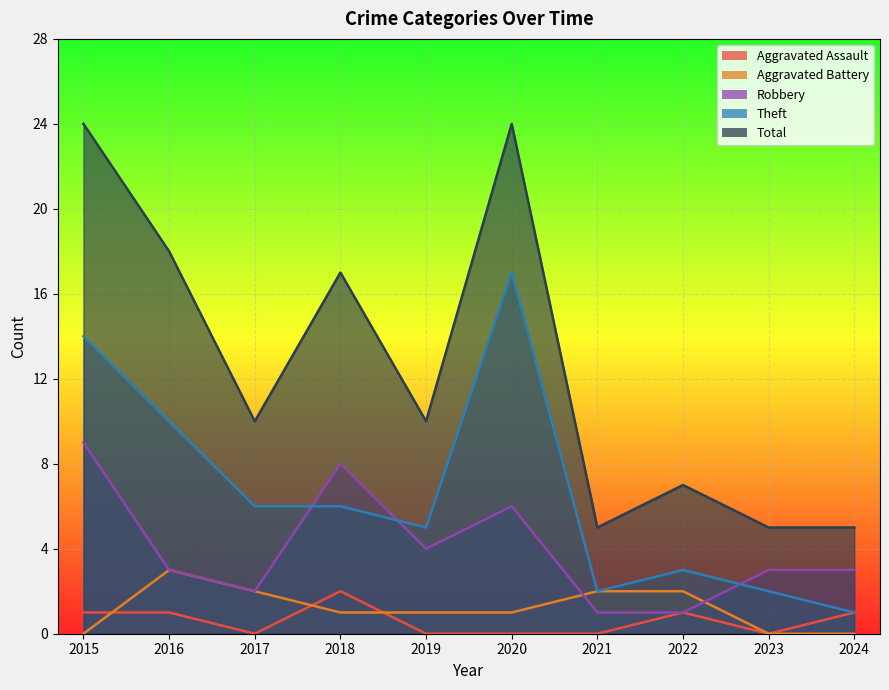

At 2015, list the series in order from smallest to largest.

Aggravated Battery, Aggravated Assault, Robbery, Theft, Total